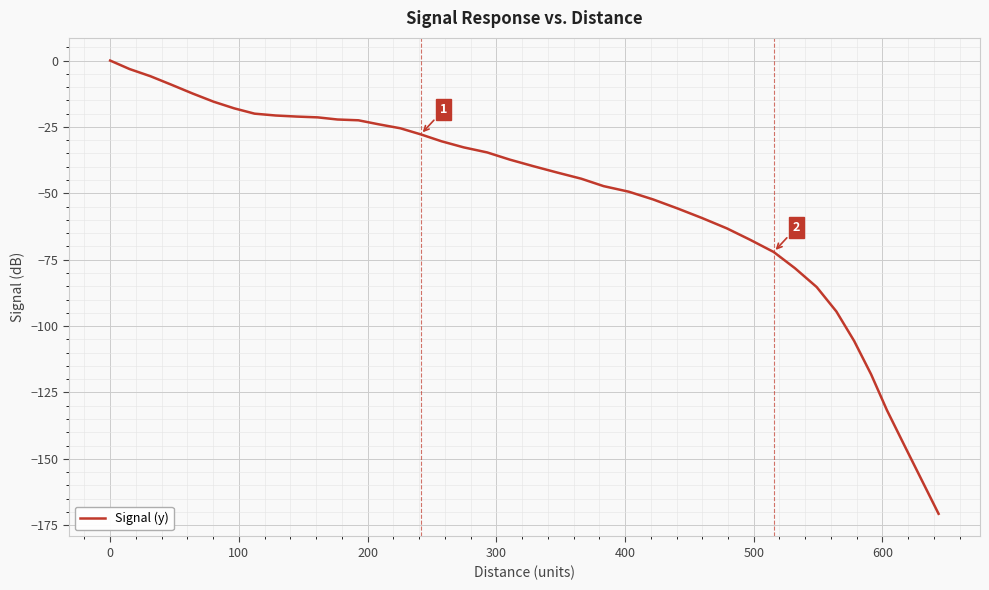

What is the difference between the maximum and minimum values?

170.7